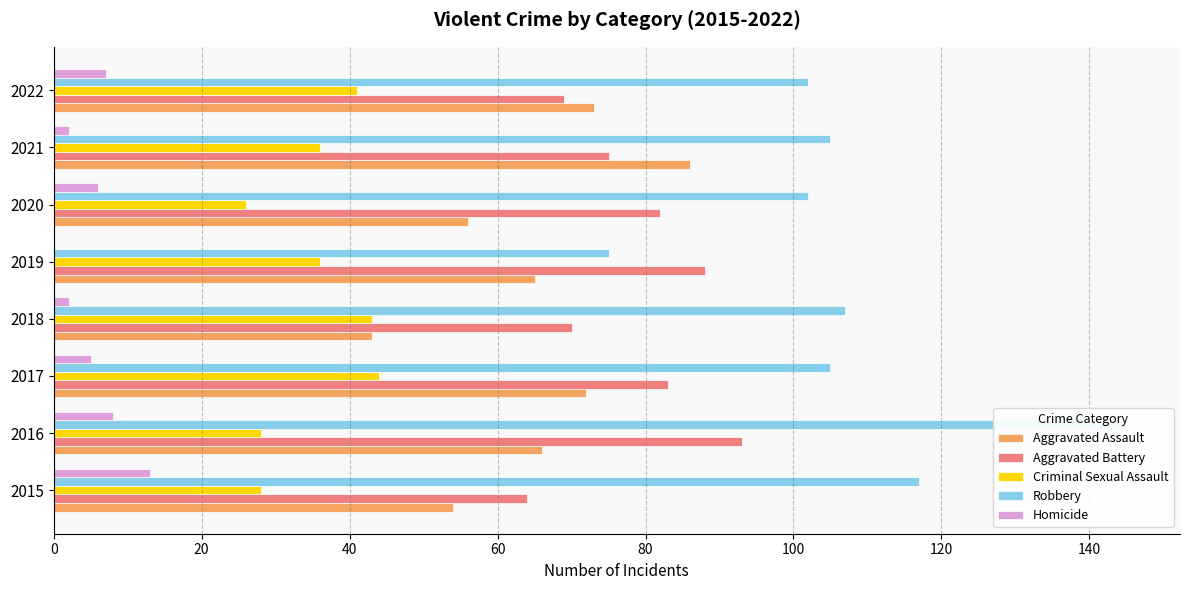

How many distinct data groups are displayed?

5